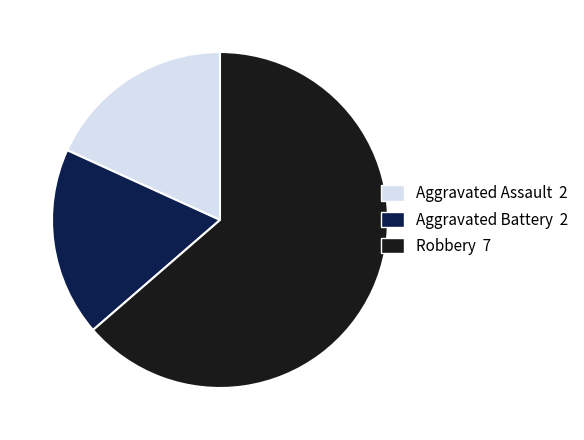

Is it true that Aggravated Assault is 18% of the pie?

True